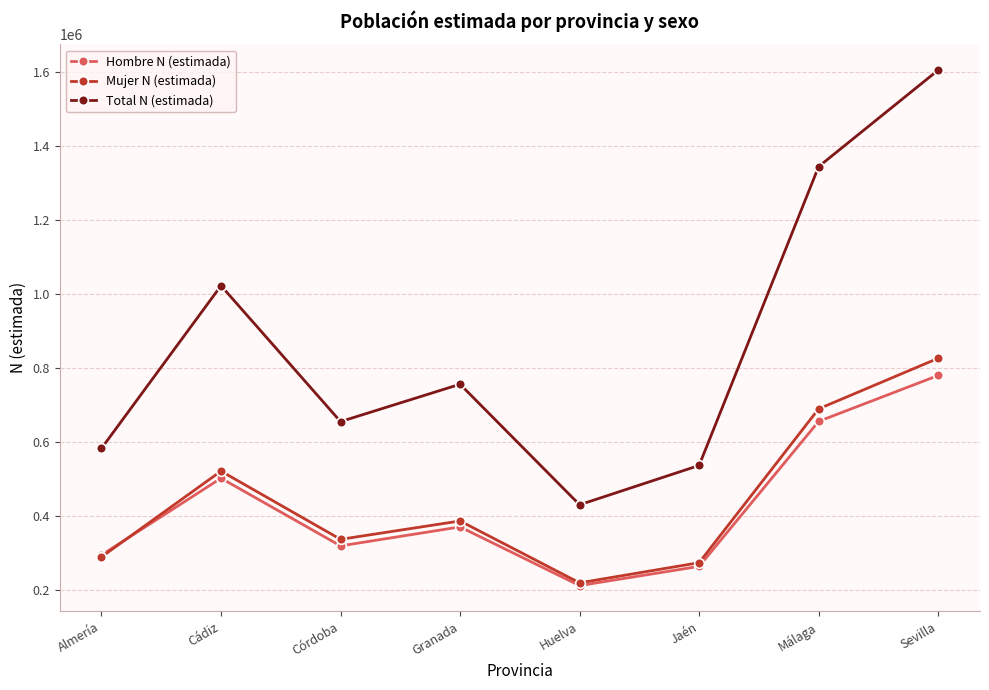

Which series has the largest total across all categories?

Total N (estimada)